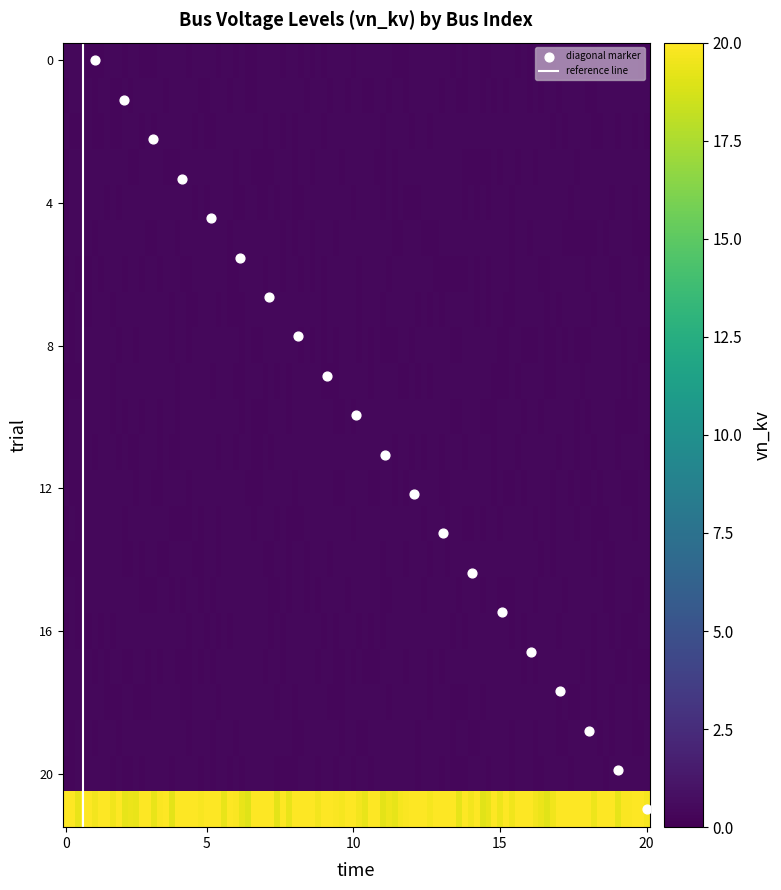

What is the range of X values (max minus min)?

94.0